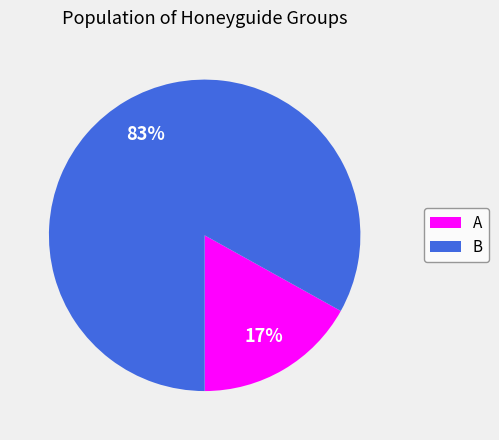

Does any single category account for the majority?

Yes